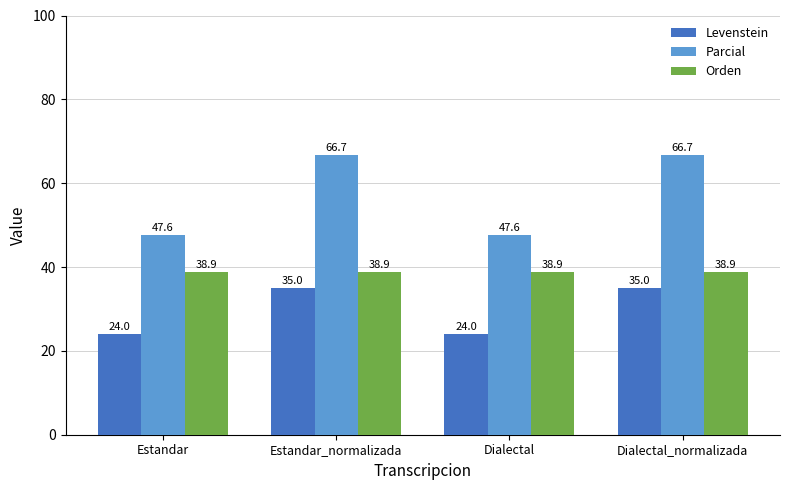

Is it true that Orden equals 38.9 at Estandar_normalizada?

True